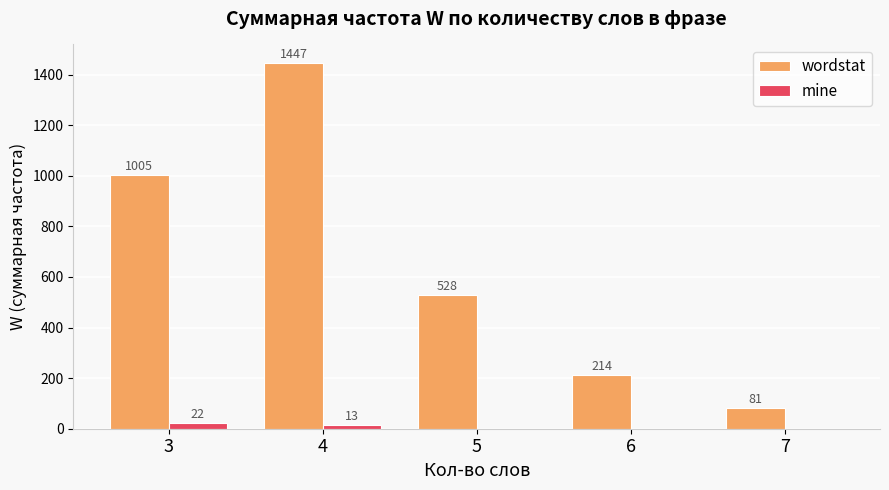

What are all the series names shown in the legend?

wordstat, mine